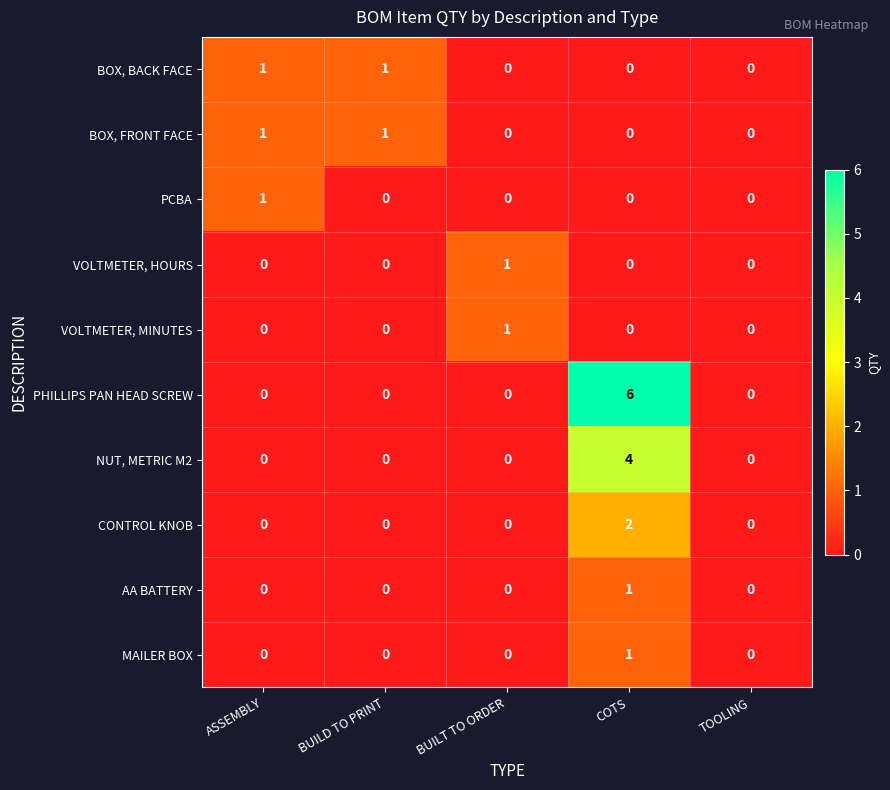

What is the difference between the maximum and minimum values in the PHILLIPS PAN HEAD SCREW series?

6